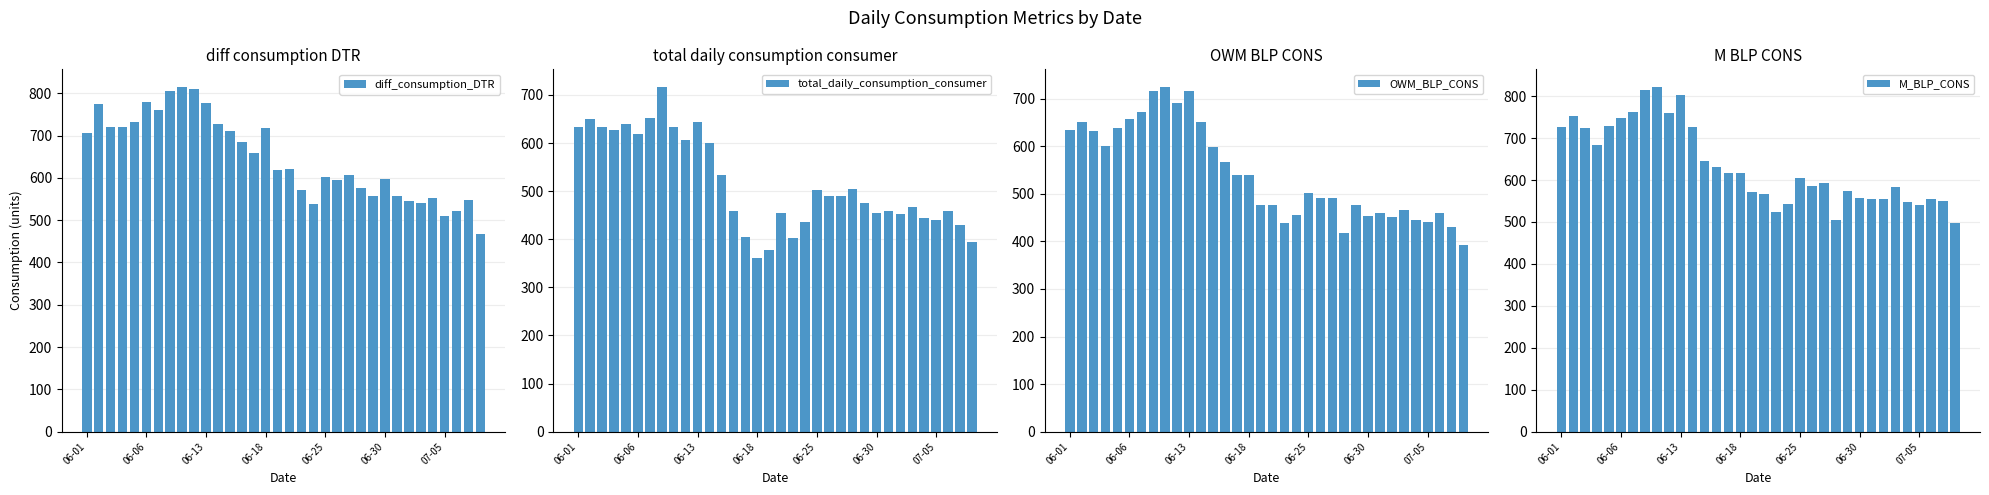

What is the sum of all diff_consumption_DTR values?

22026.7